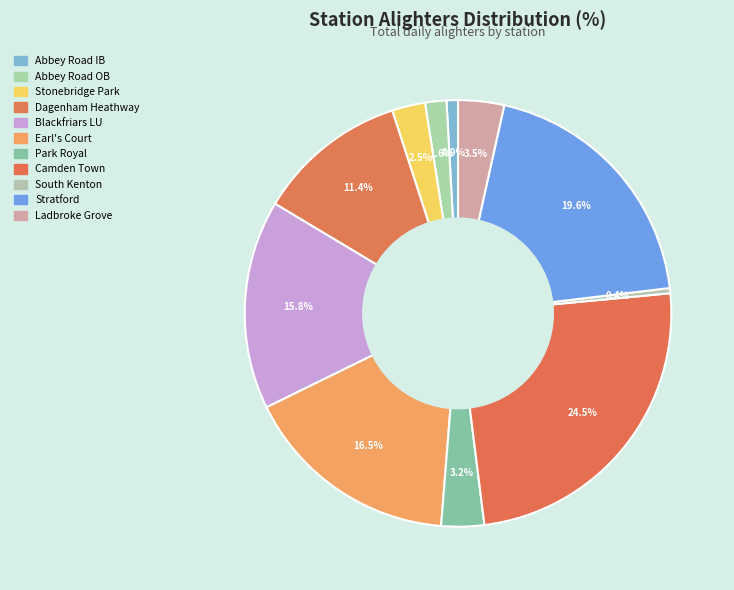

Is there any slice that represents more than half of the pie?

No